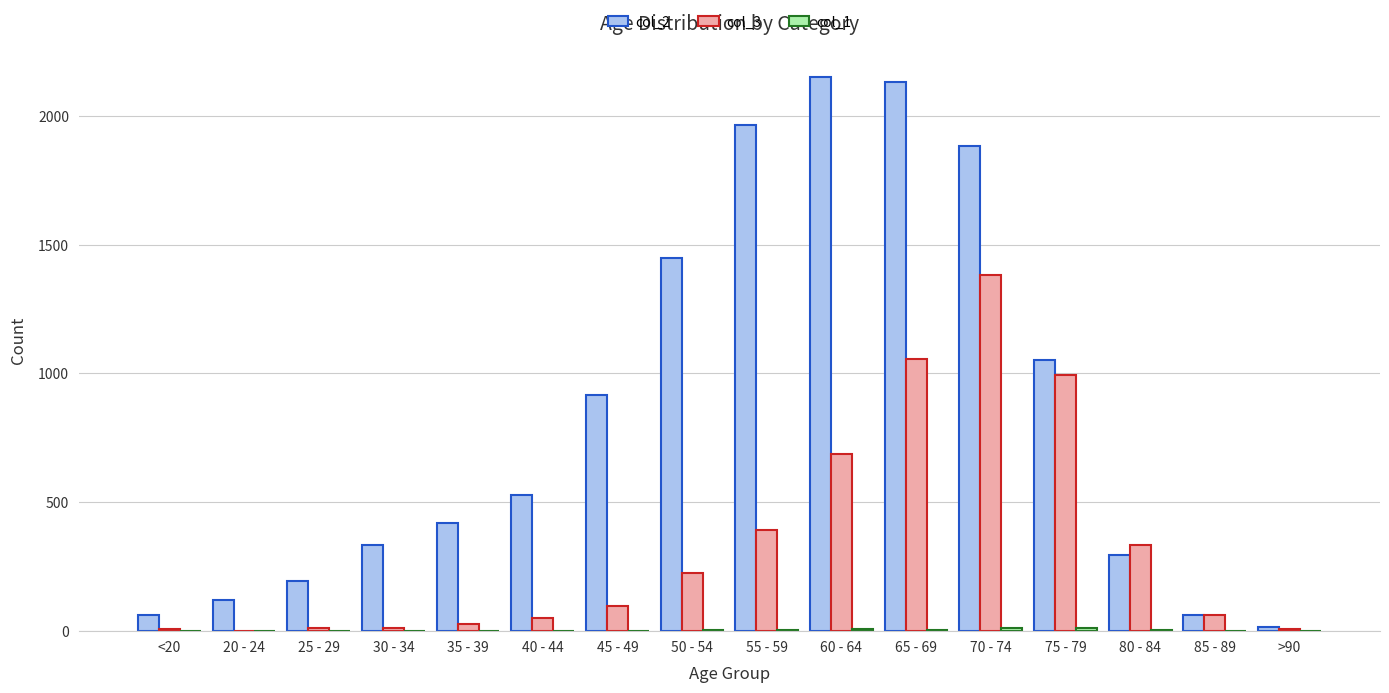

What is the greatest value displayed?

2151